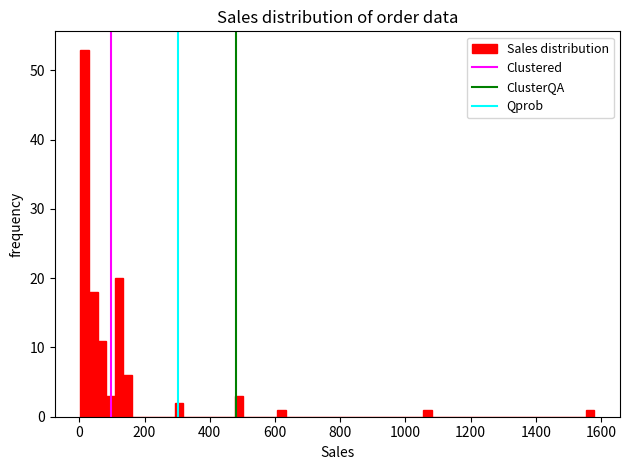

Around what value on the x-axis is the tallest bar? Give the approximate position of its centre, as read against the axis.

20